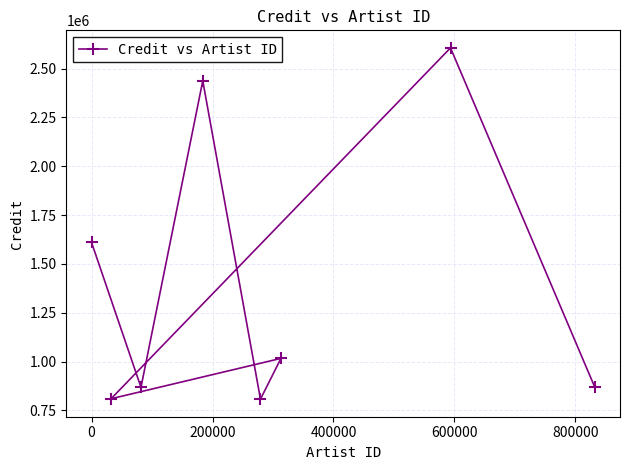

What is the average value?

1378184